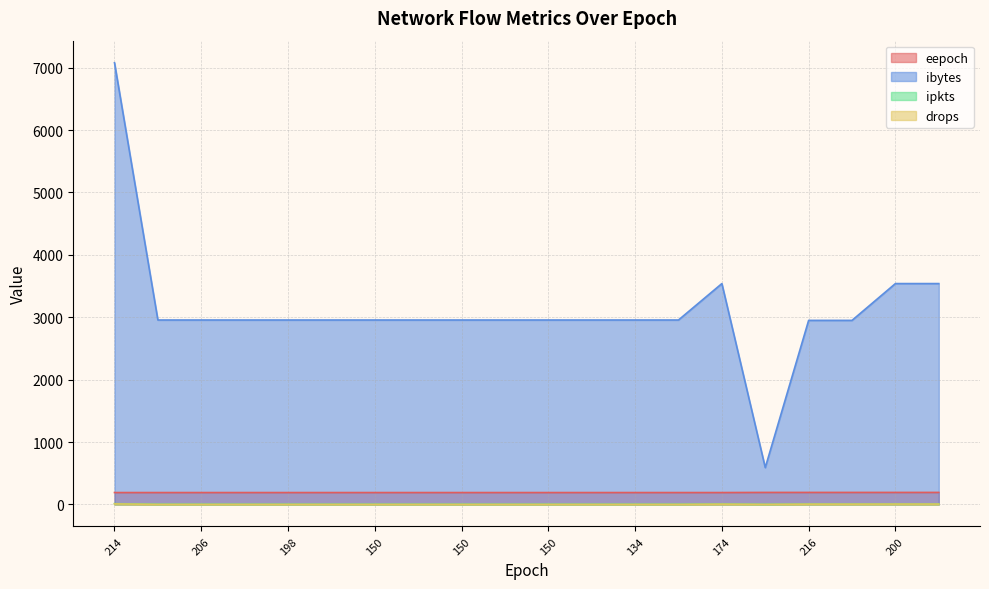

Reading left to right, transcribe all the data shown in this chart.

eepoch: 190	190	190	190	190	190	190	190	190	190	190	190	190	190	190	192	192	192	192	192
ibytes: 7080	2956	2956	2956	2956	2956	2956	2956	2956	2956	2956	2956	2956	2956	3540	590	2950	2950	3540	3540
ipkts: 12	2	2	2	2	2	2	2	2	2	2	2	2	2	6	1	5	5	6	6
drops: 8	0	0	0	0	0	0	0	0	0	0	0	0	0	4	0	4	4	5	5